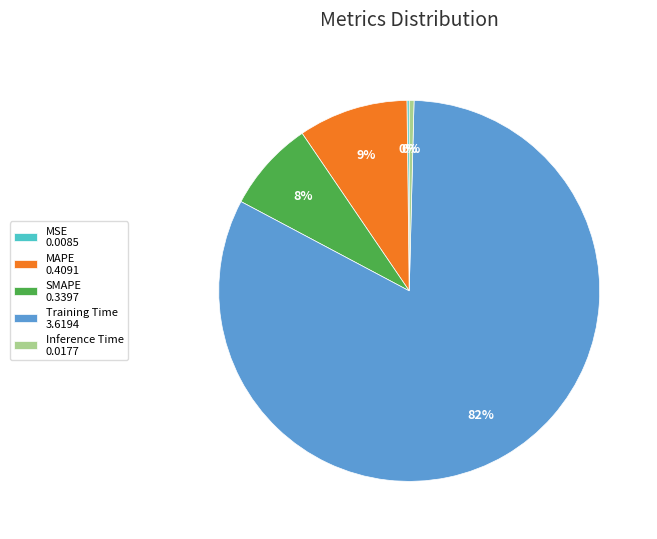

The MAPE 0.4091 slice represents 9% of the pie. True or false?

True